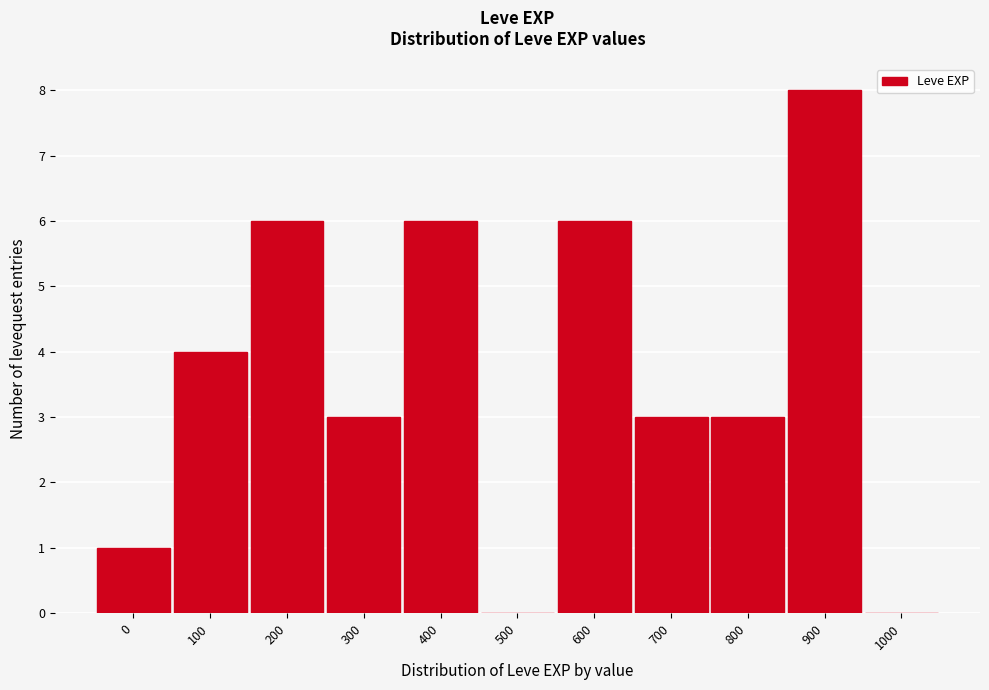

Reading left to right, extract all data points from this chart.

0=1	100=4	200=6	300=3	400=6	500=0	600=6	700=3	800=3	900=8	1000=0